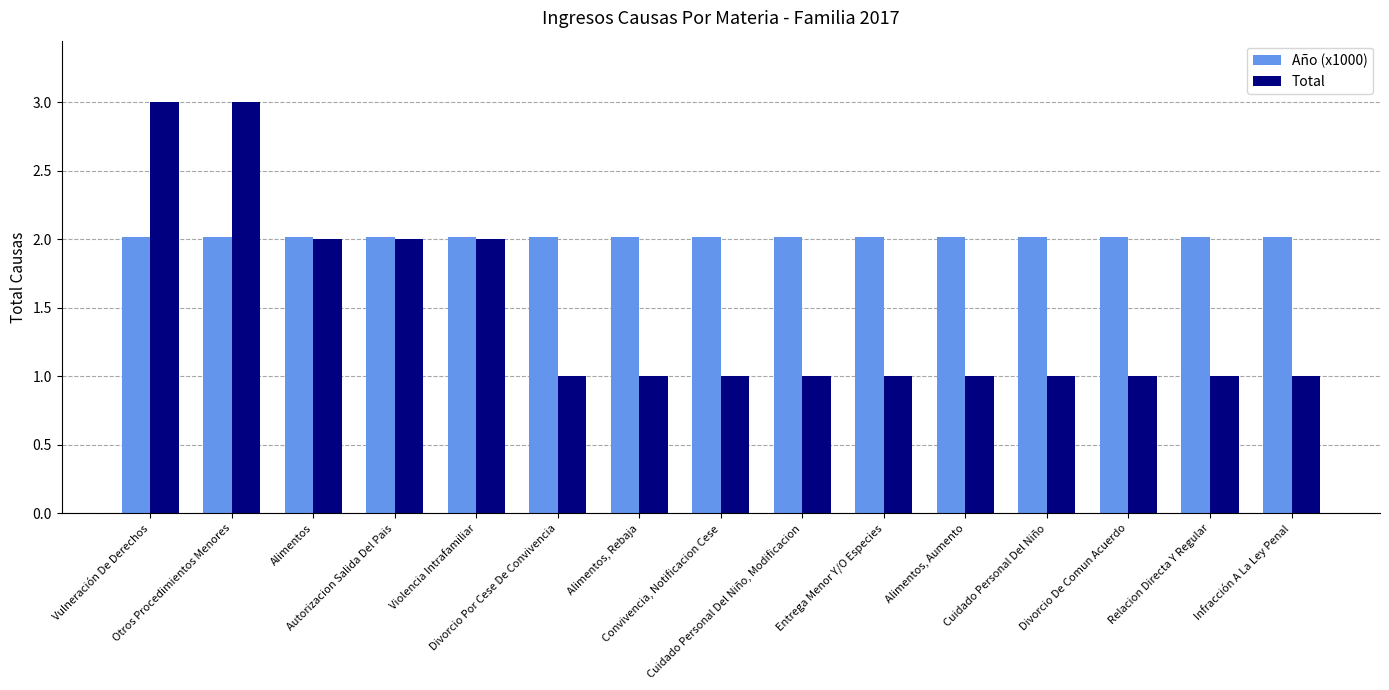

What is the greatest value displayed?

3.0